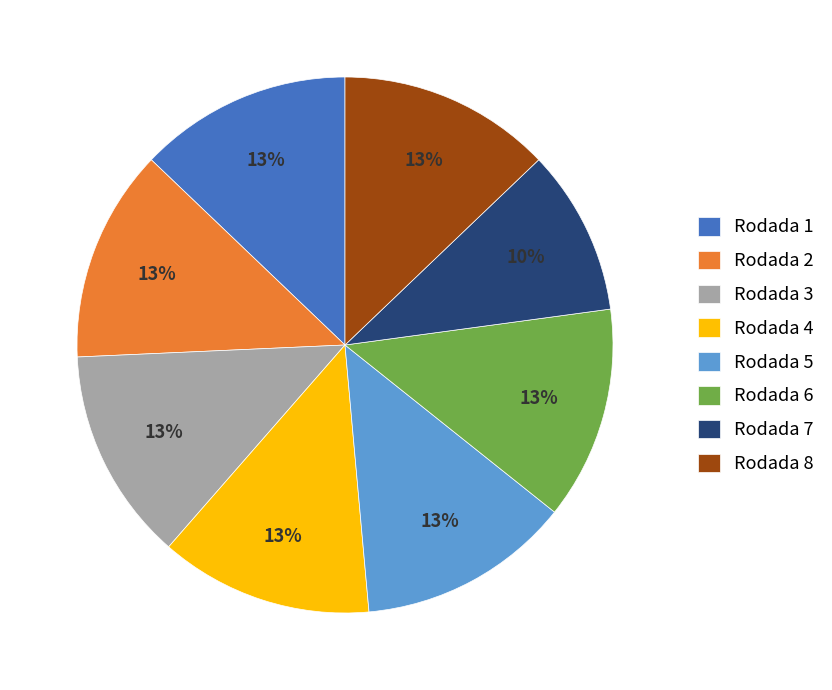

Which category has the smallest portion of the pie?

Rodada 7